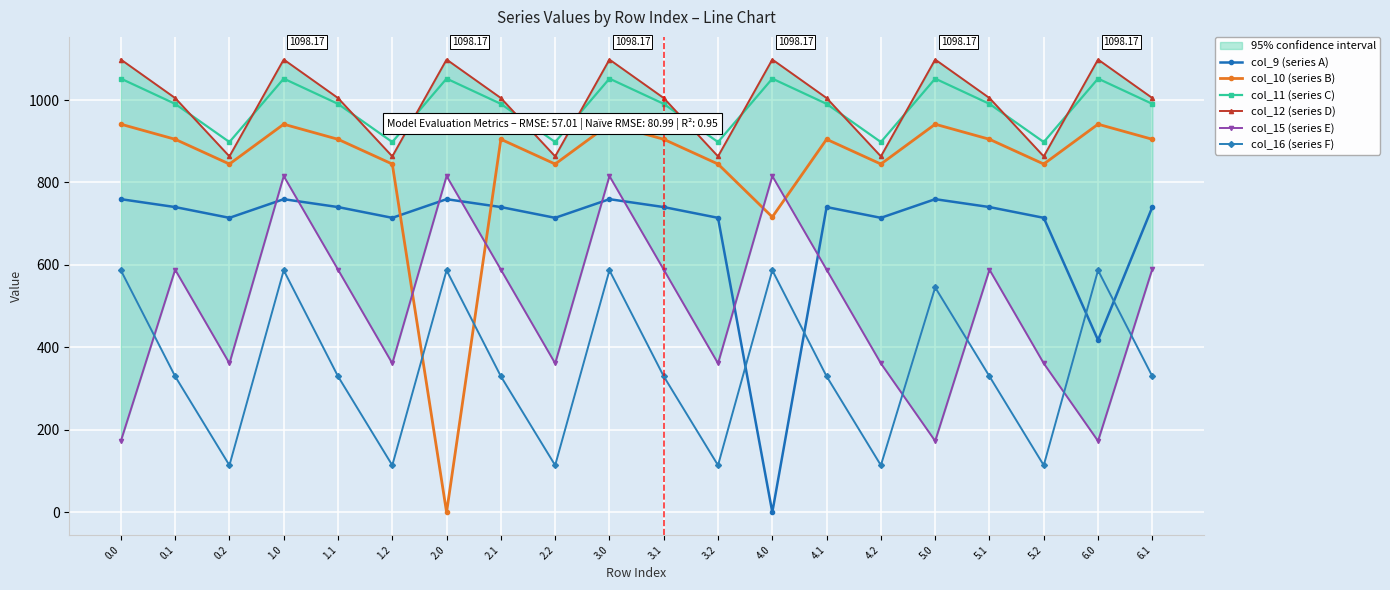

Rank the categories by col_9 (series A) value from highest to lowest.

0.0, 1.0, 2.0, 3.0, 5.0, 0.1, 1.1, 2.1, 3.1, 4.1, 5.1, 6.1, 0.2, 1.2, 2.2, 3.2, 4.2, 5.2, 6.0, 4.0